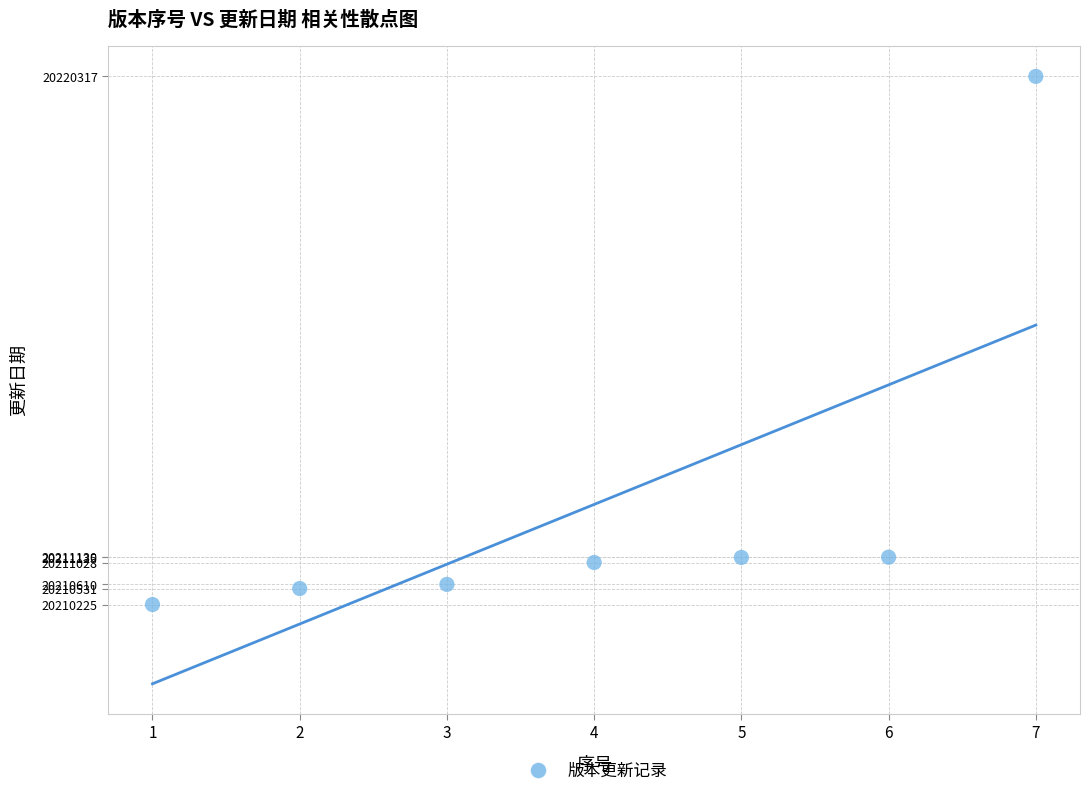

What is the average X value?

4